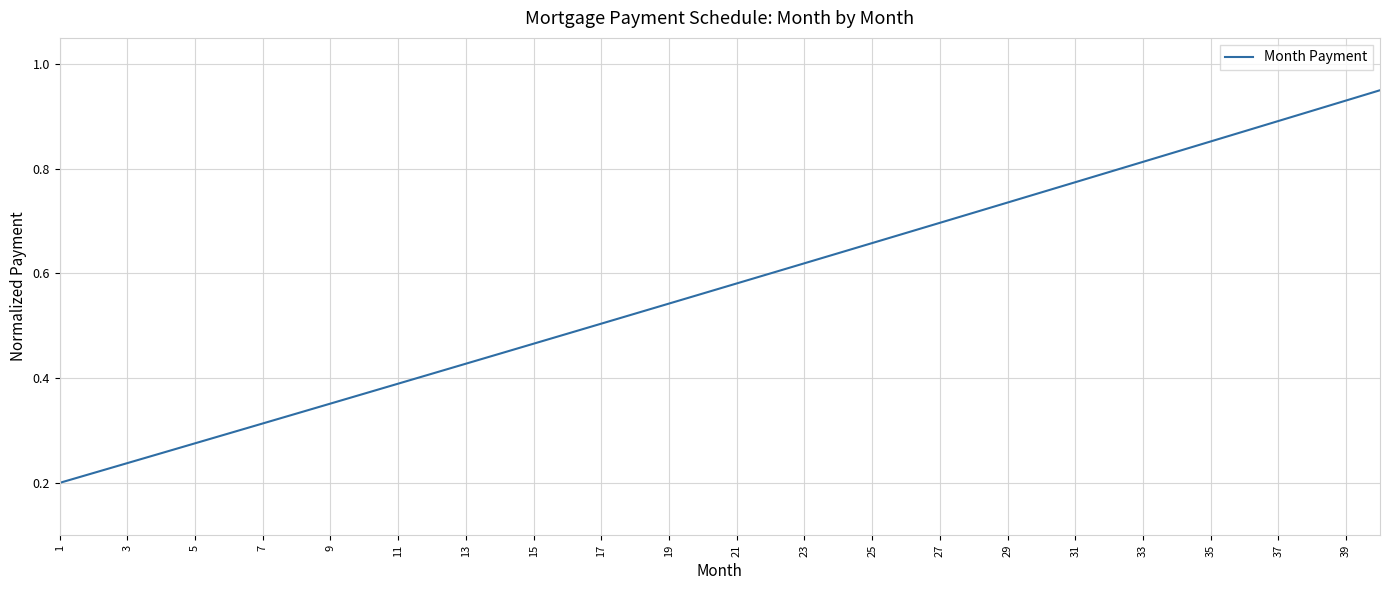

What is the value of the 9th point from the left?

0.4